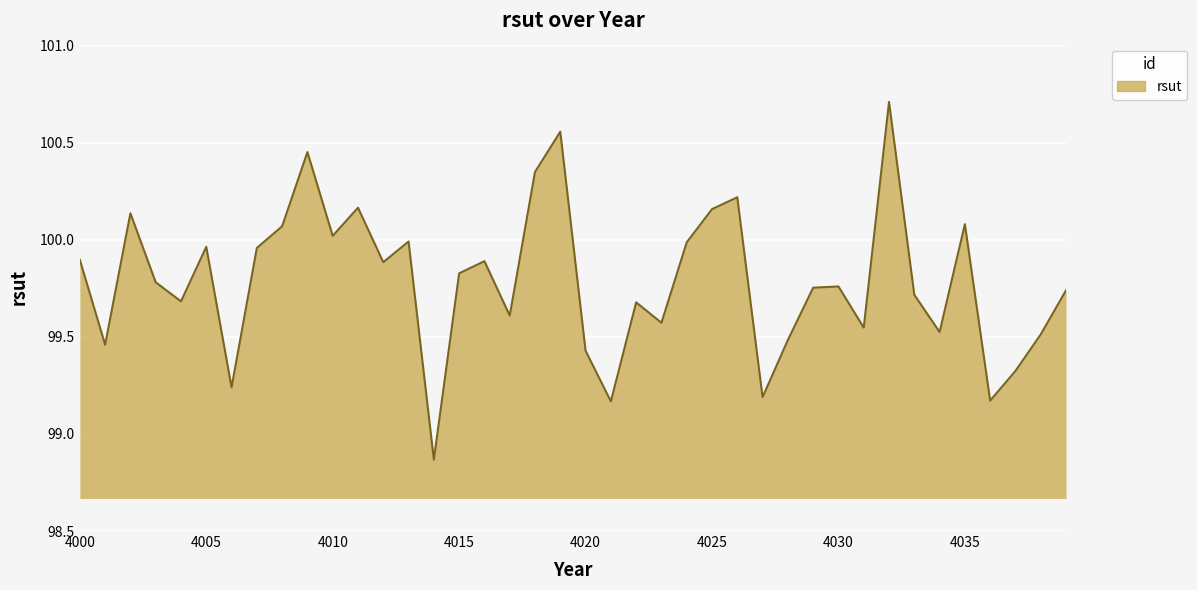

What is the maximum value shown in the chart?

100.7